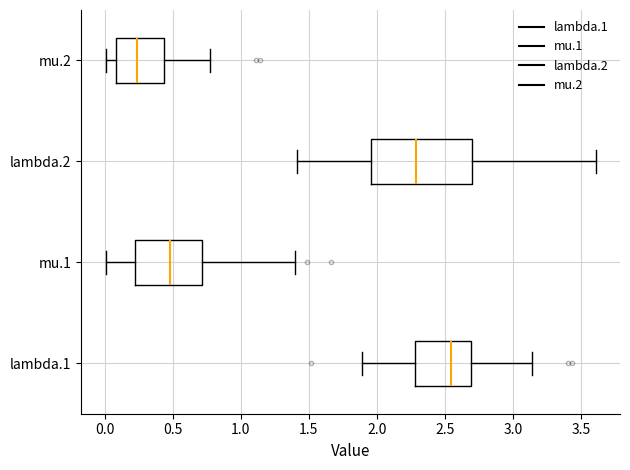

Reading bottom to top, read every box against the x-axis: the position of its median line, the range the box covers, and the ends of its whiskers. The values are not printed on the chart, so give them approximately, as read against the axis.

lambda.1: median 2.55, box 2.30 to 2.70, whiskers 1.90 to 3.15
mu.1: median 0.50, box 0.20 to 0.70, whiskers 0.00 to 1.40
lambda.2: median 2.30, box 1.95 to 2.70, whiskers 1.40 to 3.60
mu.2: median 0.25, box 0.10 to 0.45, whiskers 0.00 to 0.80